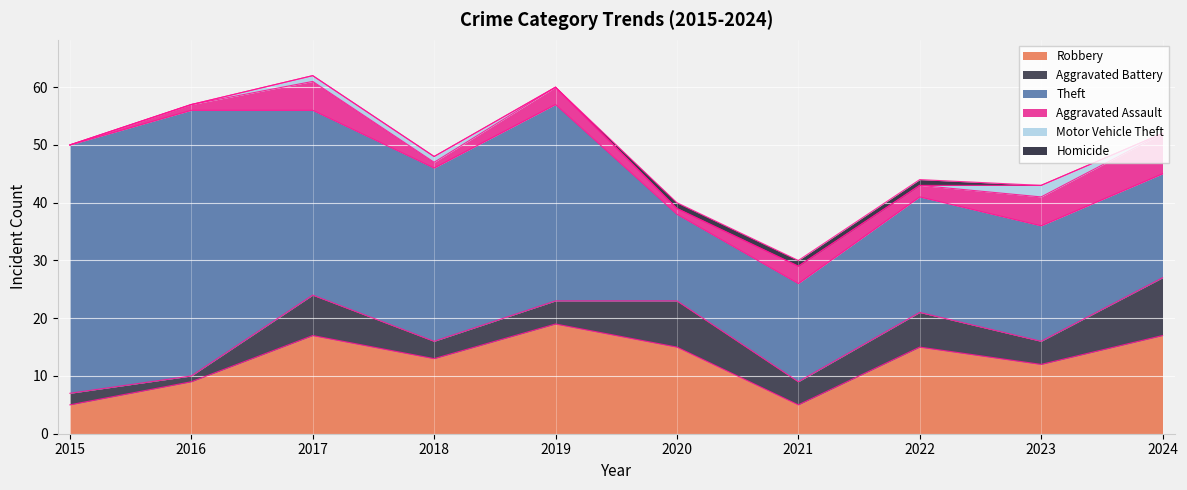

How many series are shown in this chart?

6